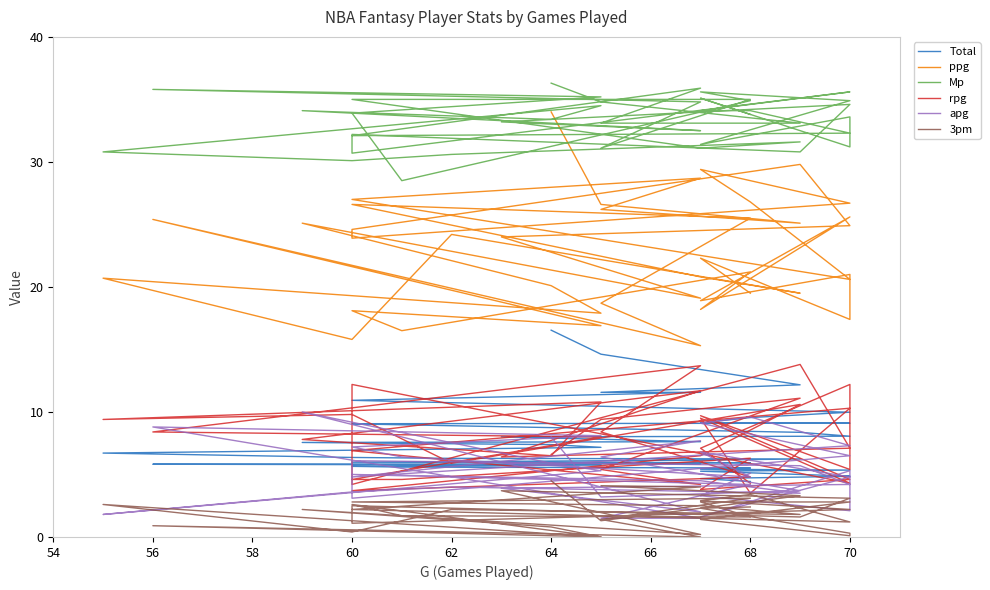

Read the Mp value at 62.

35.9